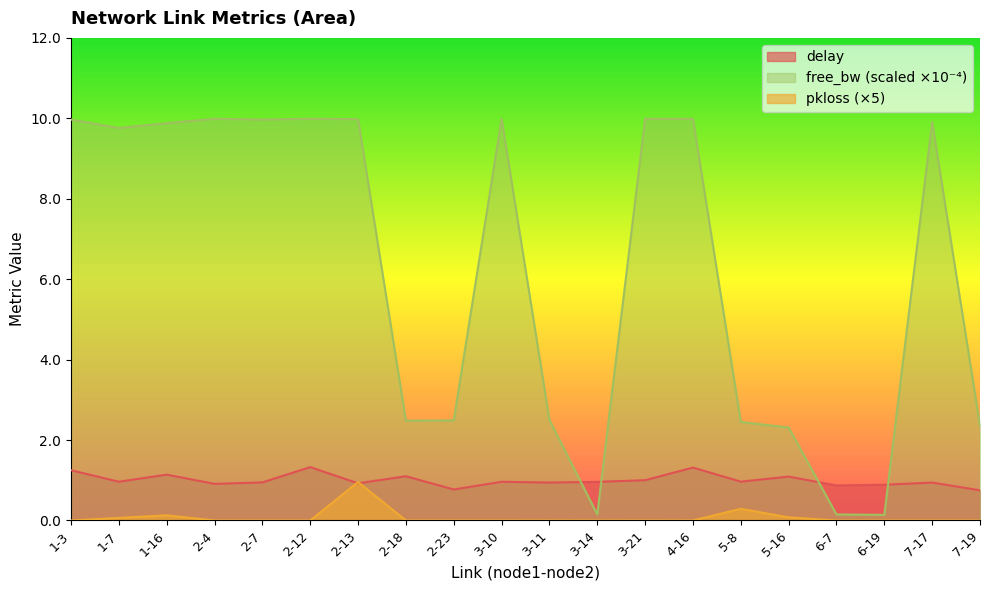

Which series changed the most between 1-3 and 5-16?

free_bw (scaled ×10⁻⁴)